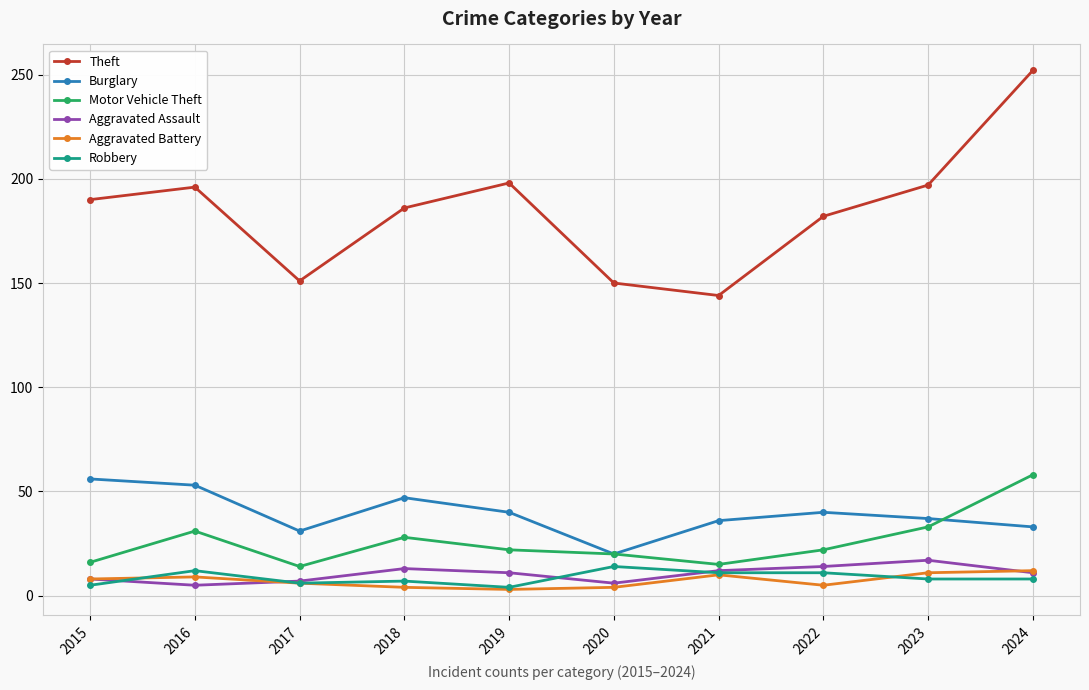

What is the smallest value displayed?

3